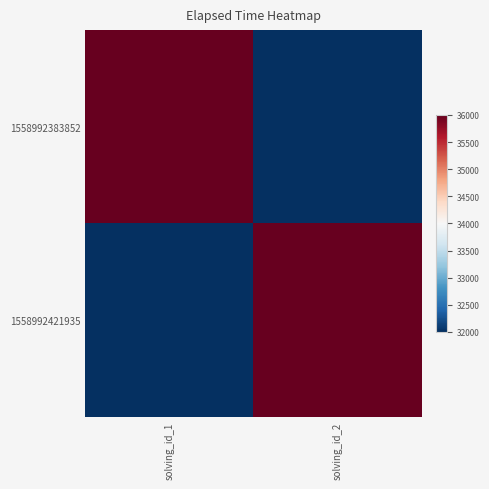

Reading right to left, extract all data points from this chart.

1558992383852: solving_id_2=32000	solving_id_1=36000
1558992421935: solving_id_2=36000	solving_id_1=32000